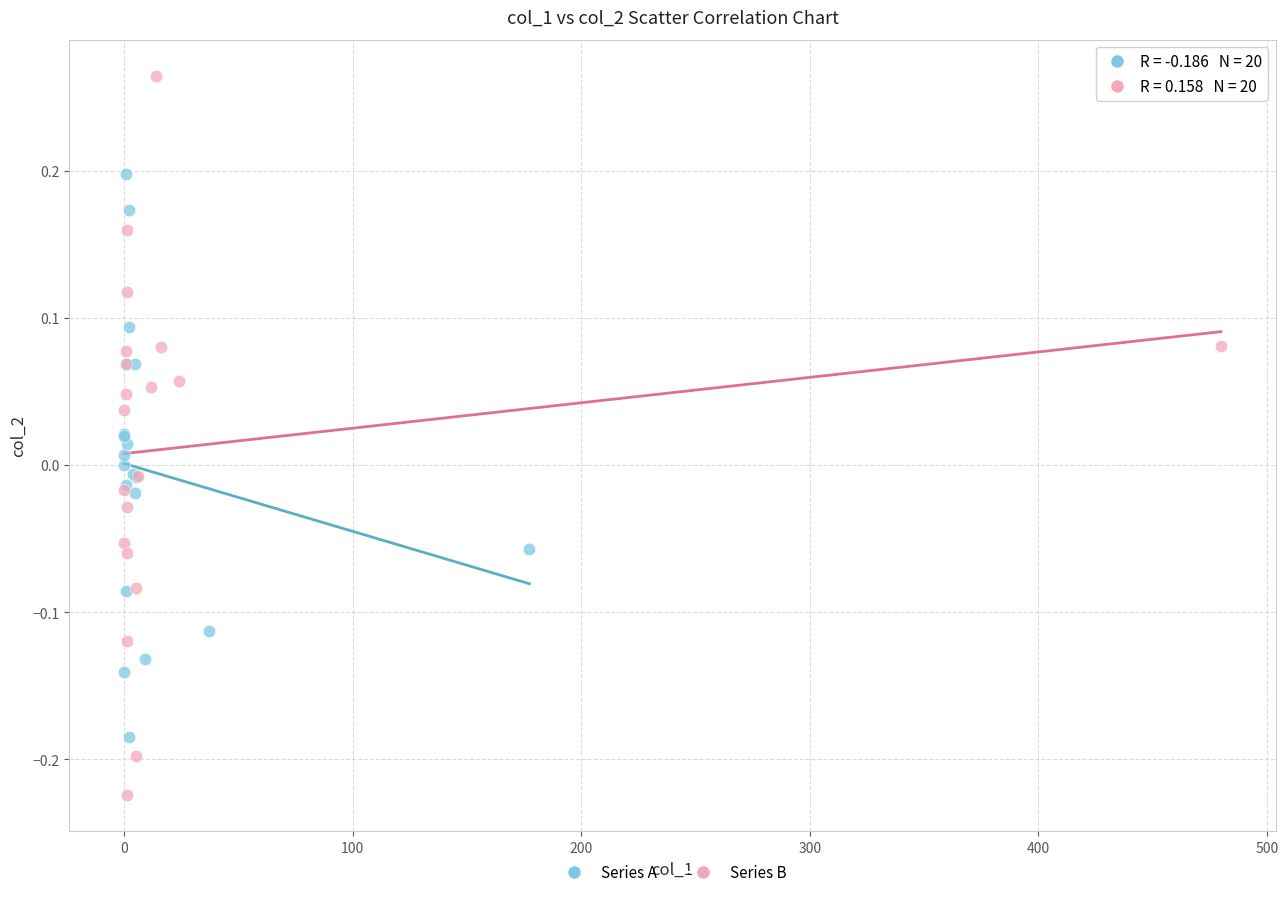

Which series has the largest Y range (max minus min)?

Series B